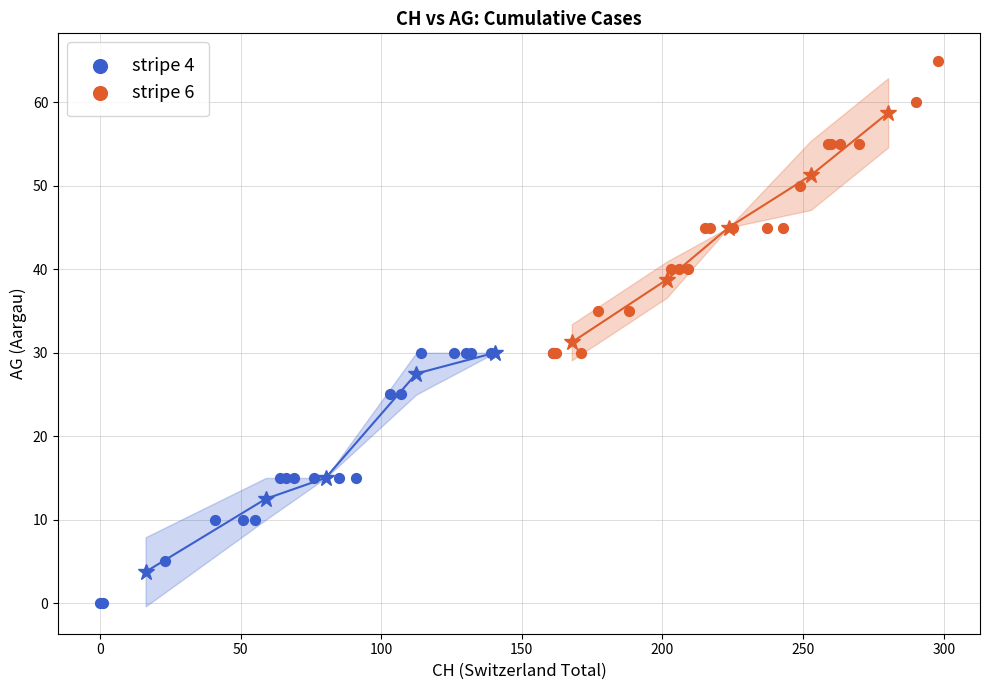

Which series contains the lowest Y value?

stripe 4